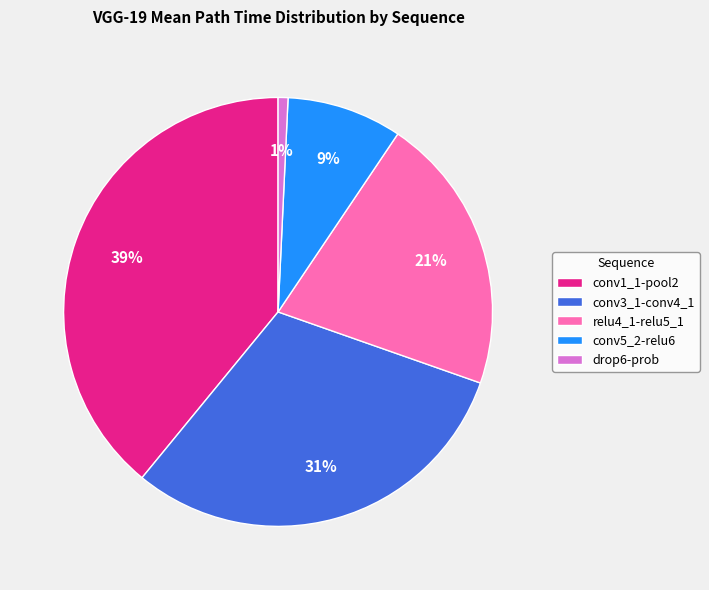

Approximately how many times larger is the value at conv5_2-relu6 compared to relu4_1-relu5_1?

0.4